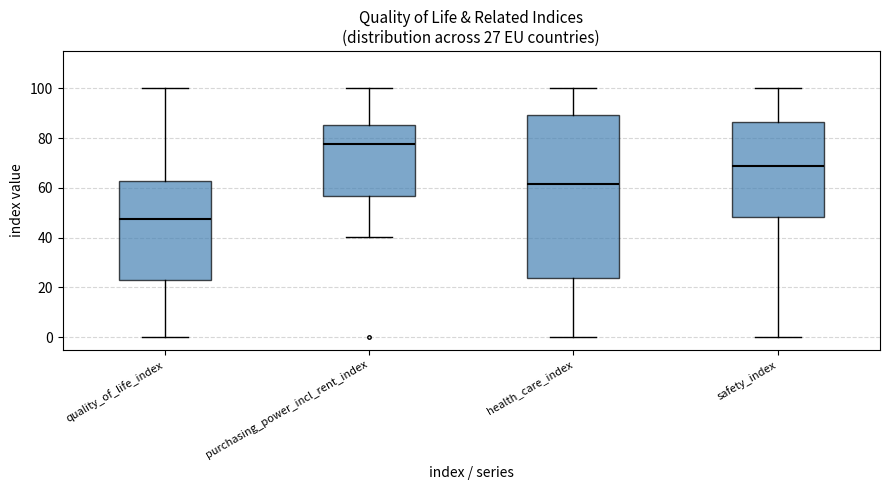

Which box's median line is the lowest?

quality_of_life_index